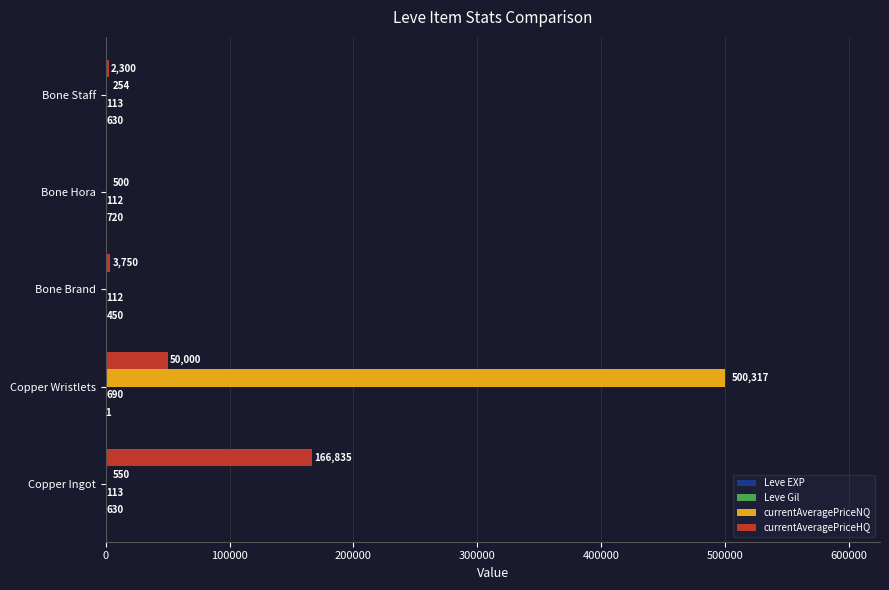

At which category is the sum across all series the highest?

Copper Wristlets